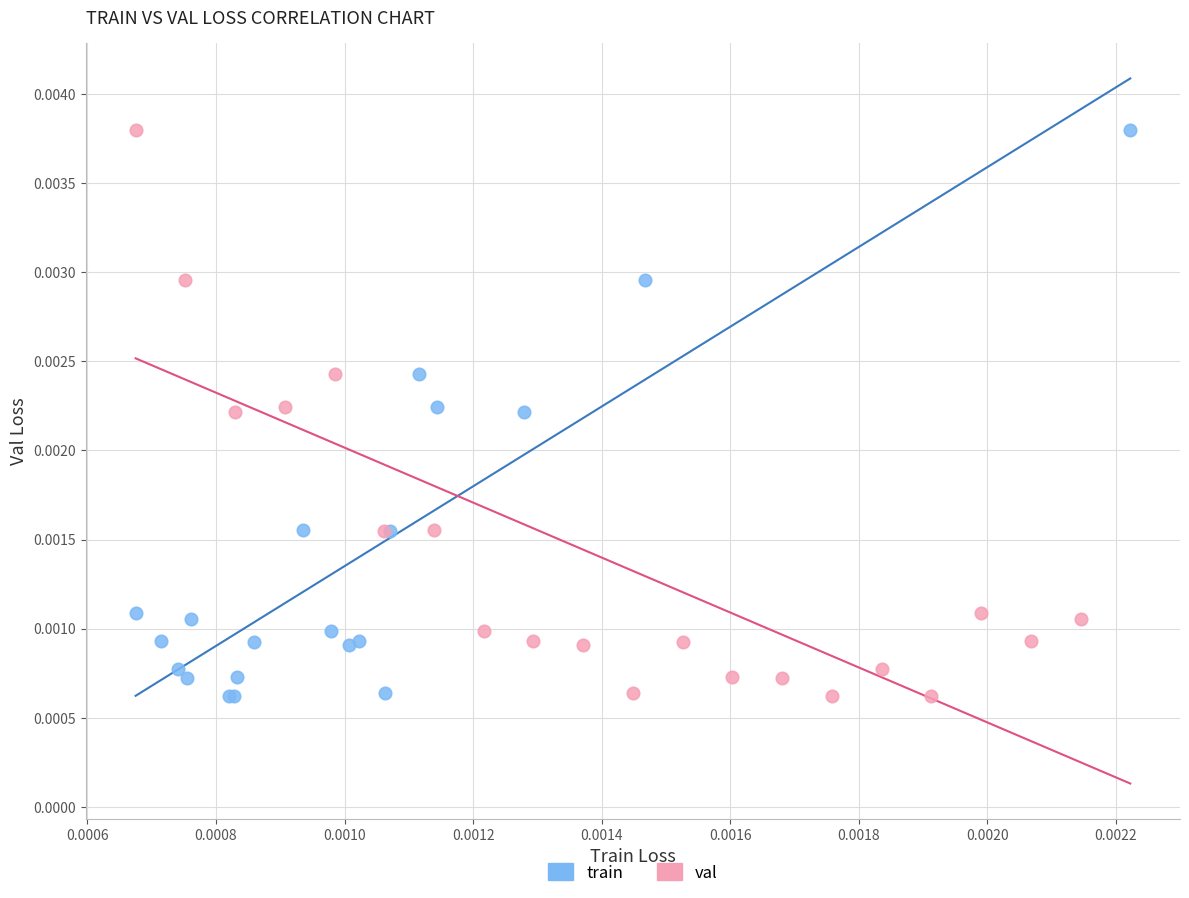

What are all the series names shown in the legend?

train, val